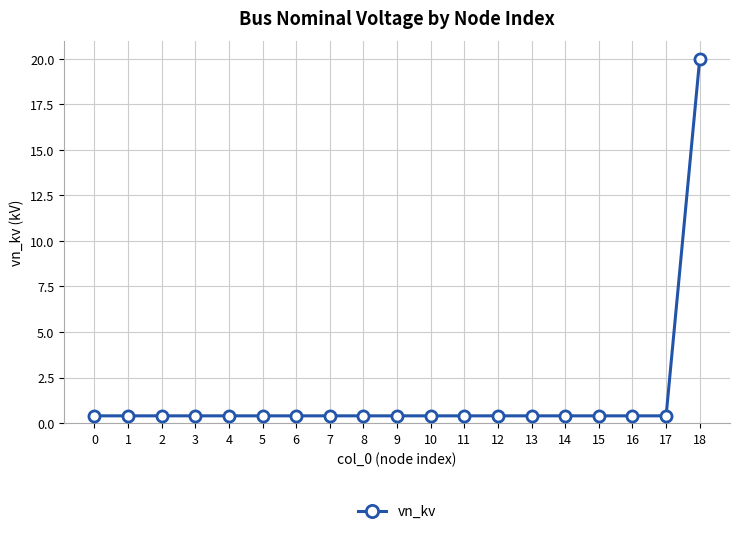

How many lines are shown in the chart?

1